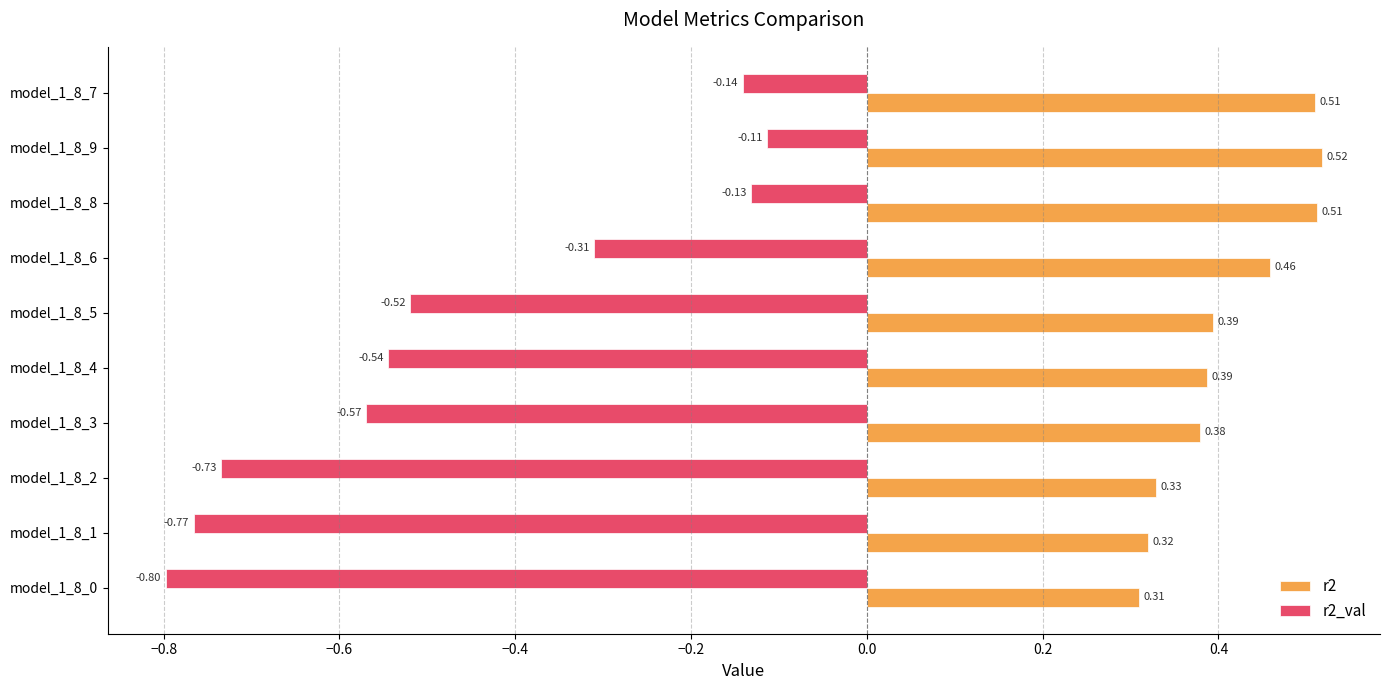

At model_1_8_0, list the series in order from largest to smallest.

r2, r2_val